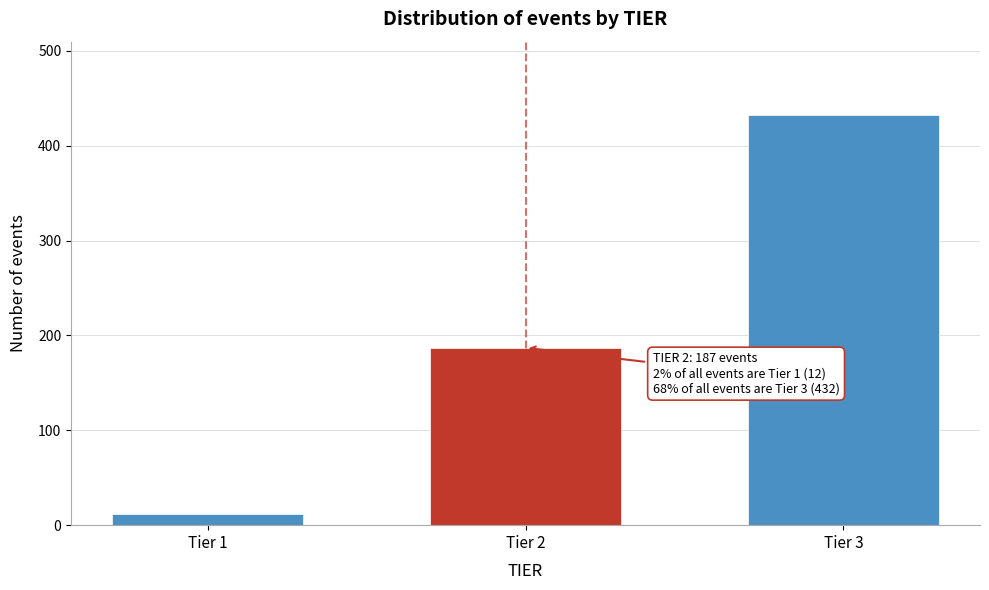

Reading left to right, extract all data points from this chart.

12	187	432